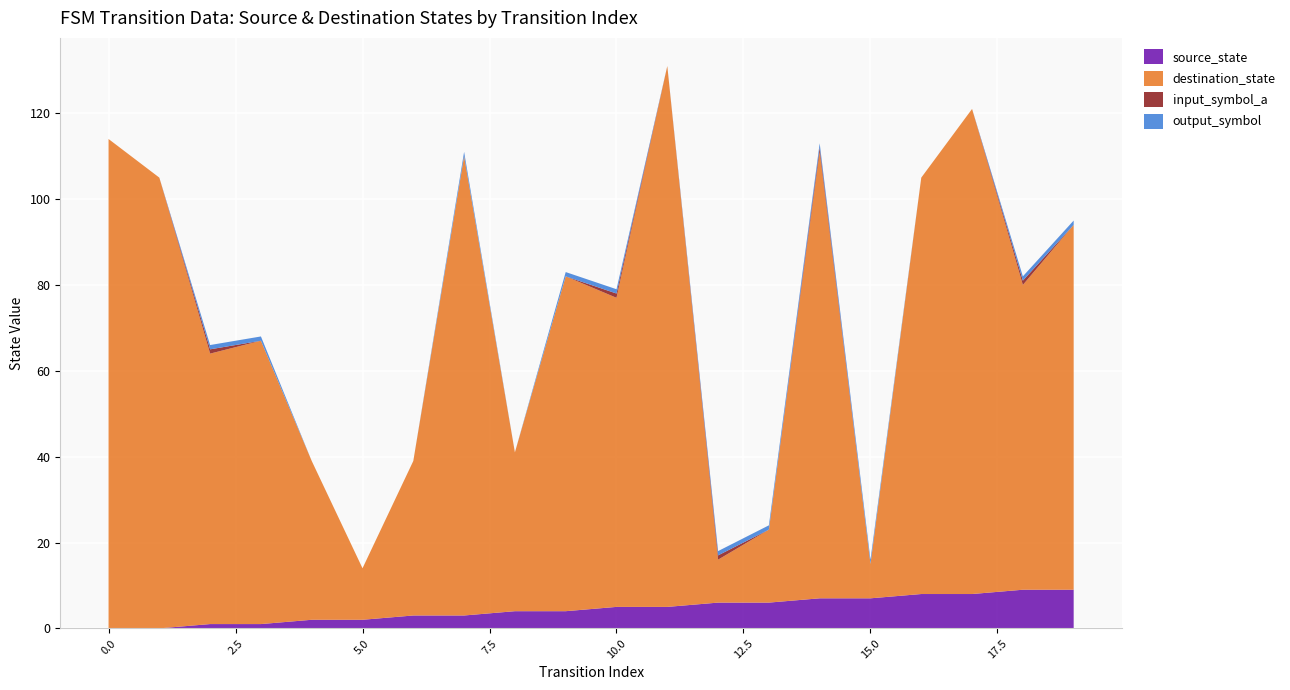

Reading left to right, what are all the values shown in this chart?

source_state: 0	0	1	1	2	2	3	3	4	4	5	5	6	6	7	7	8	8	9	9
destination_state: 114	105	63	66	37	12	36	107	37	78	72	126	10	17	104	8	97	113	71	85
input_symbol_a: 0	0	1	0	0	0	0	0	0	0	1	0	1	0	1	0	0	0	1	0
output_symbol: 0	0	1	1	0	0	0	1	0	1	1	0	1	1	1	1	0	0	1	1